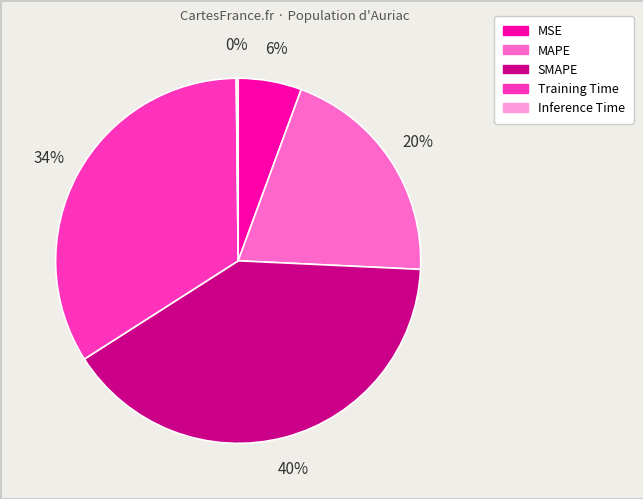

Is there a majority slice in this chart?

No